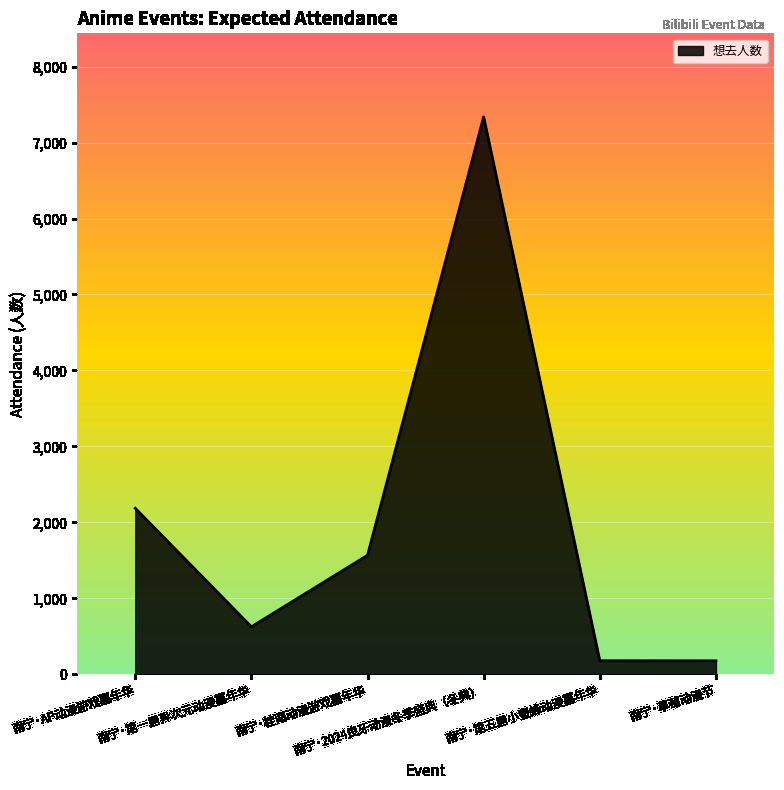

The value at 南宁·2024良牙动漫冬季盛典（冬典） is 2608. True or false?

False